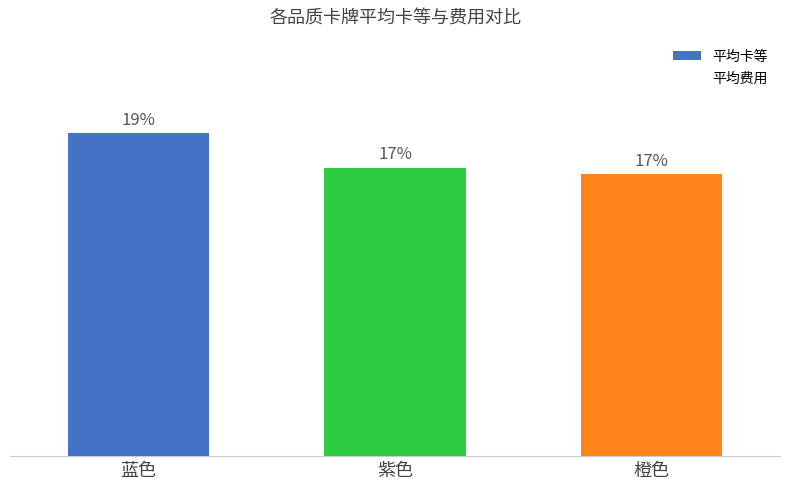

Does the chart contain any negative values?

No